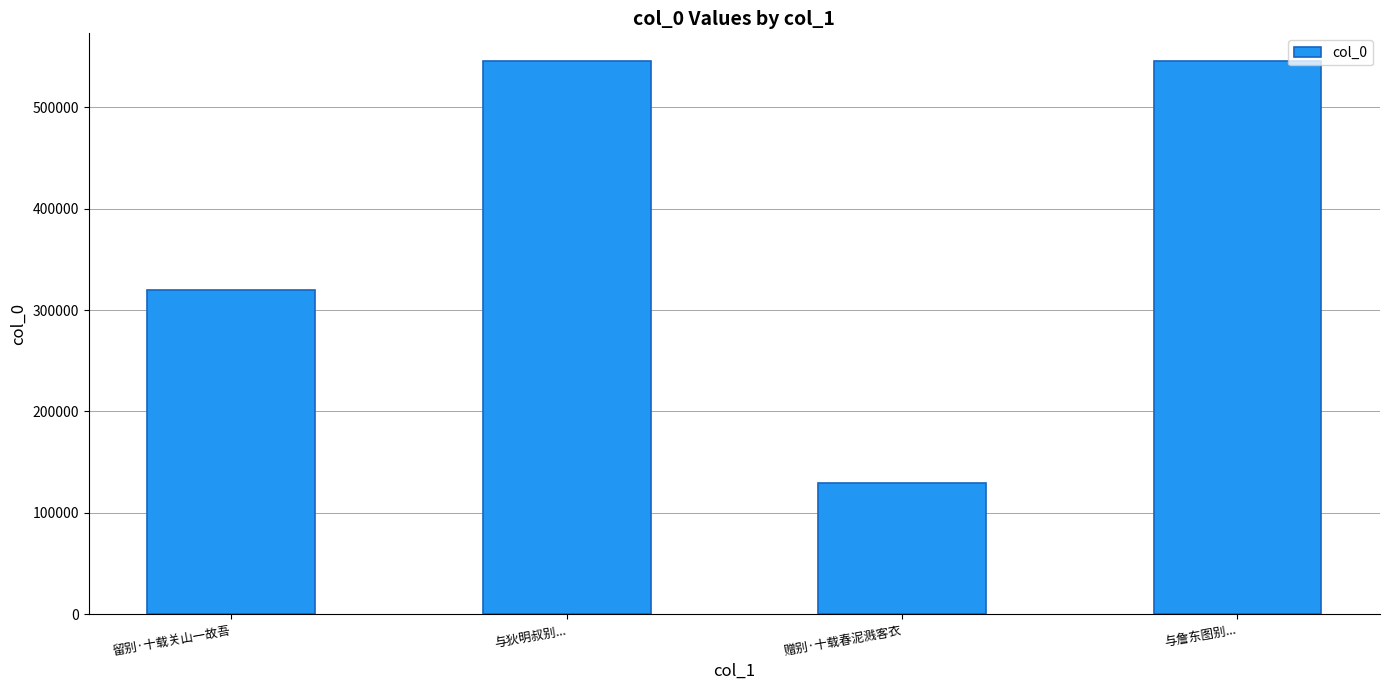

How many data points does each series have?

4